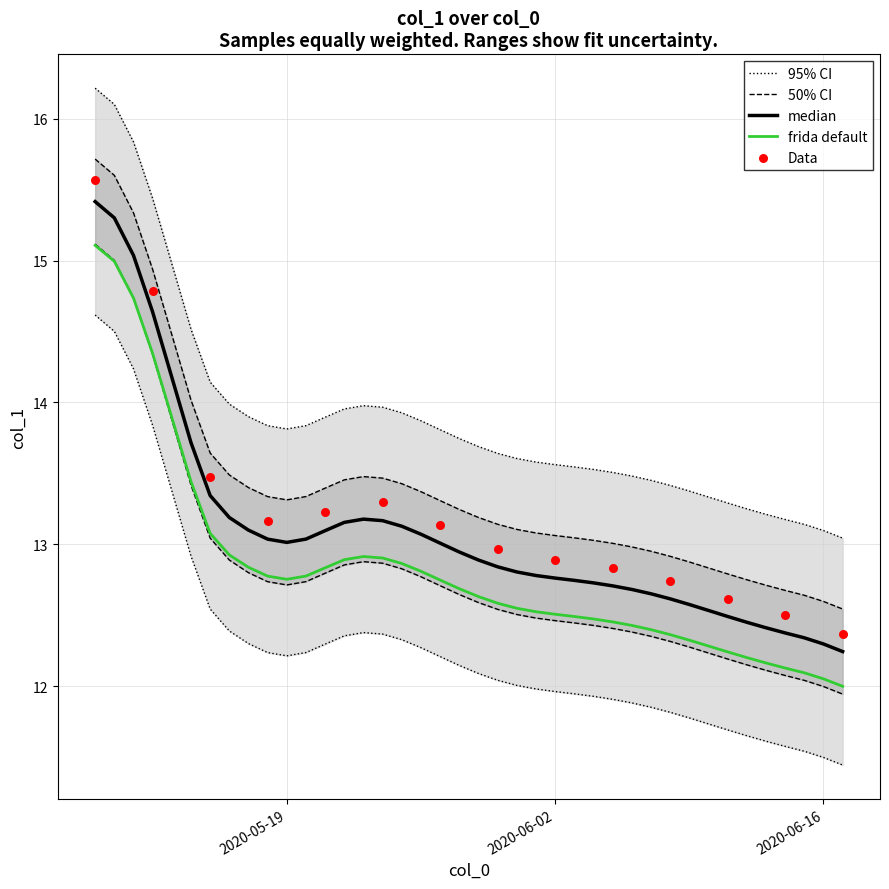

What is the ratio of the value at 2020-05-16 to the value at 2020-05-12?

0.9